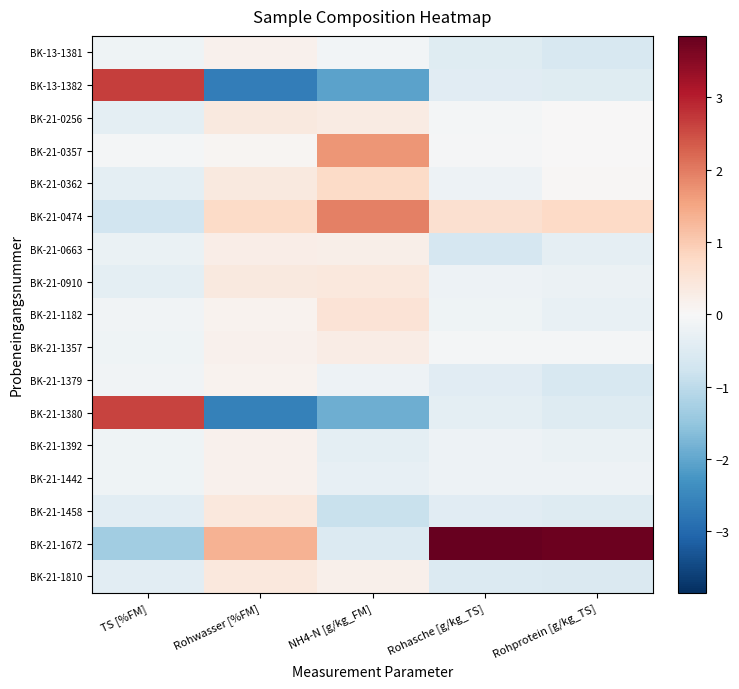

Which label corresponds to the largest value in the chart?

Rohasche [g/kg_TS]